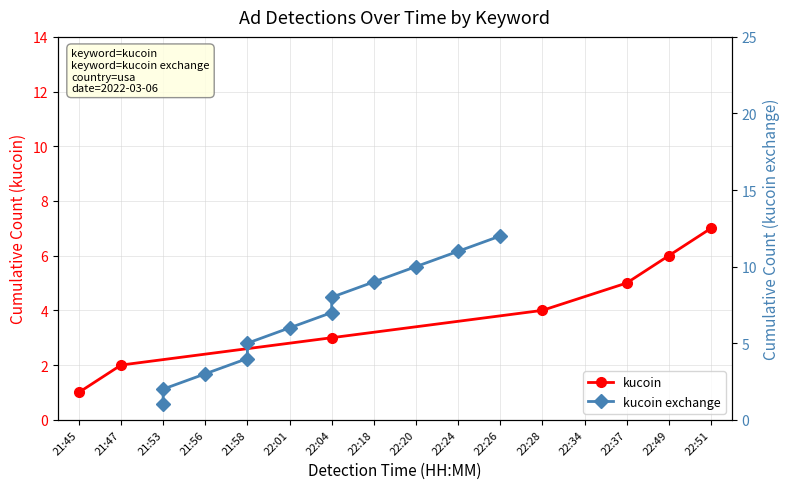

Does the chart display data point markers on the line(s)?

Yes